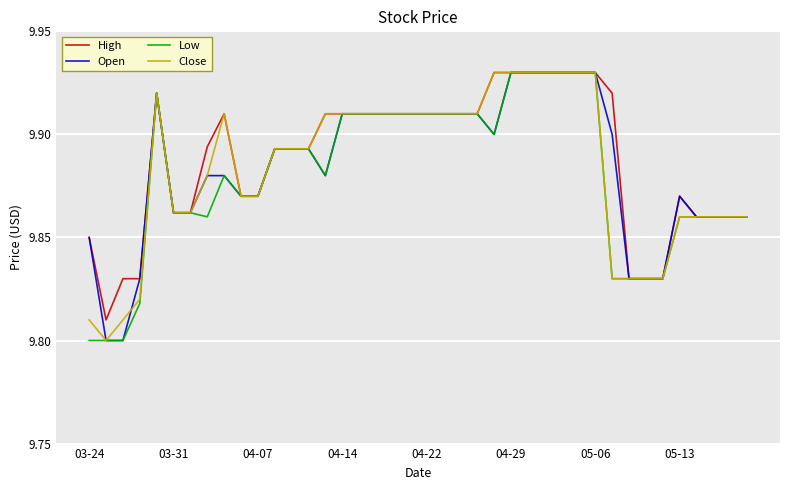

Is it true that Low equals 9.8 at 03-24?

True